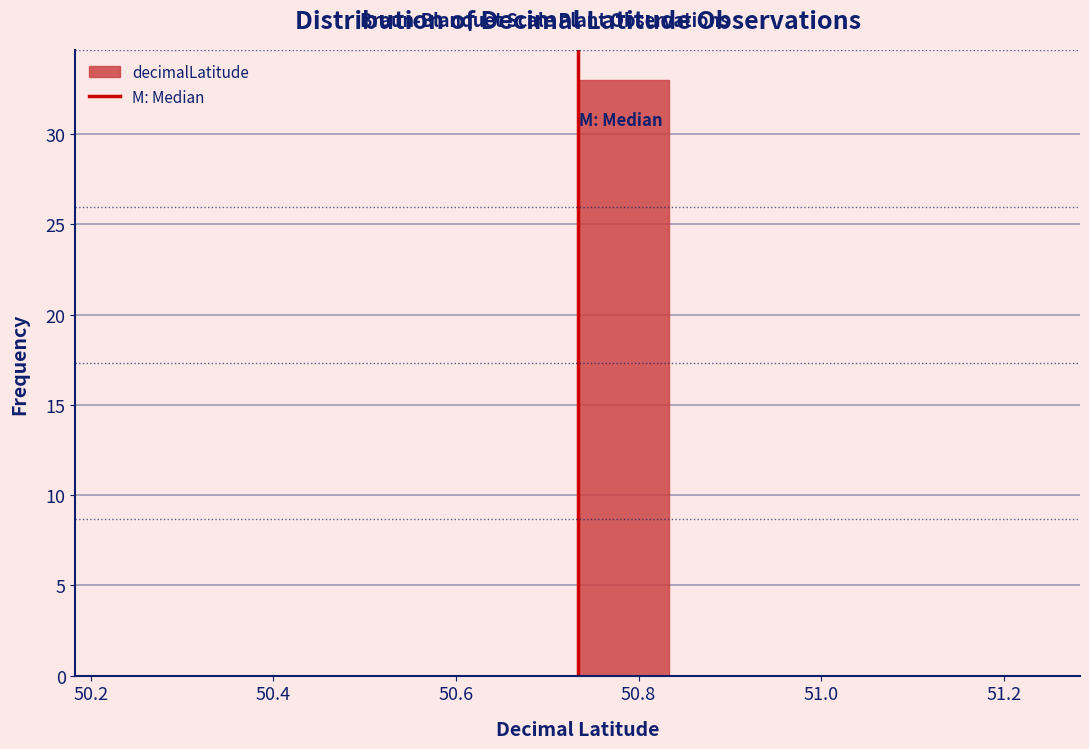

Which range on the x-axis has the tallest bar?

50.74 to 50.84